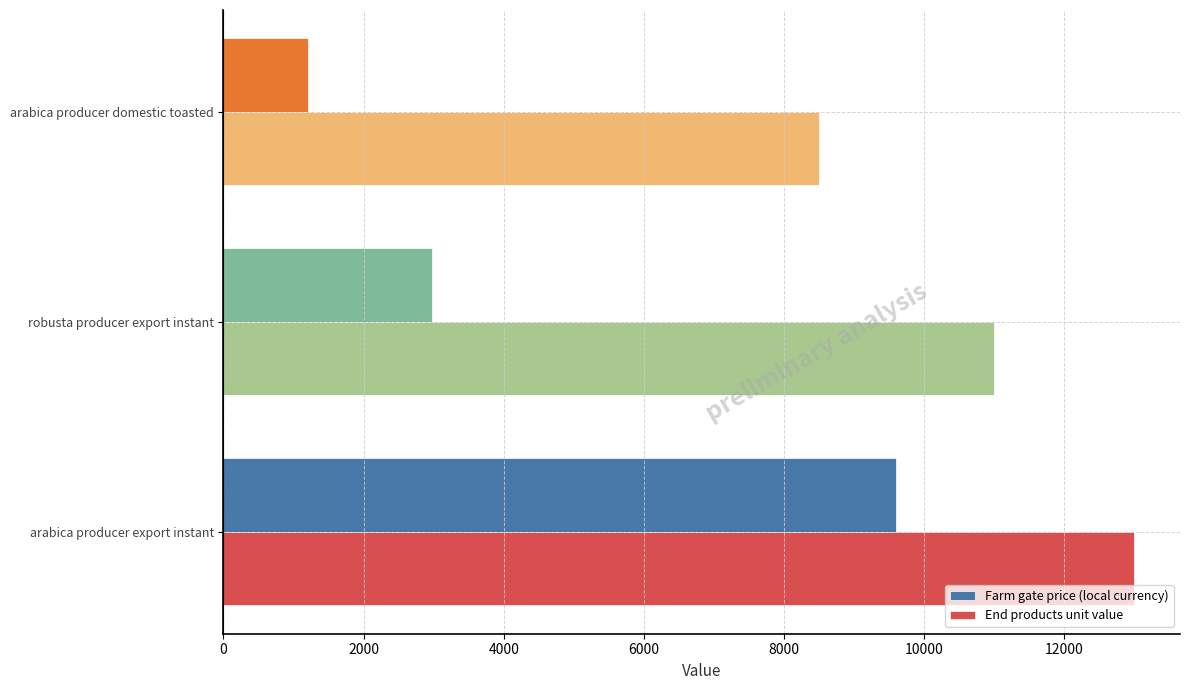

Count the Farm gate price (local currency) values in the range 1200 to 9600.

3